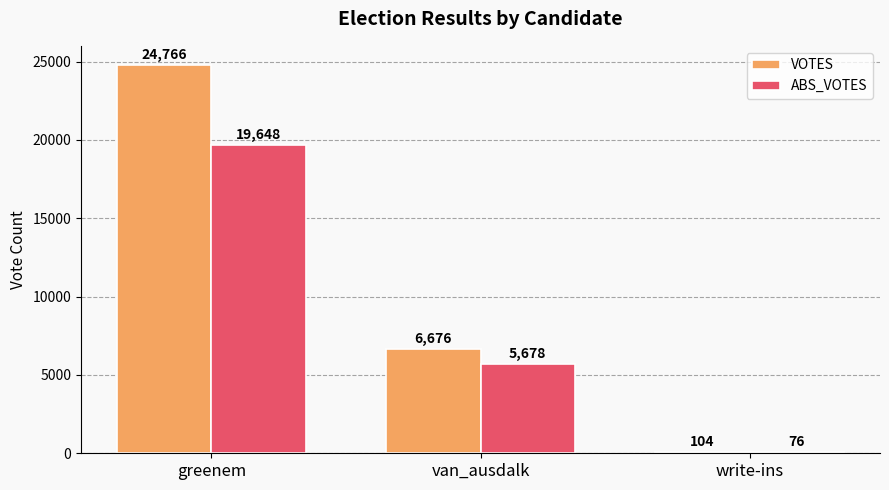

At which label is ABS_VOTES closest to 9862?

van_ausdalk